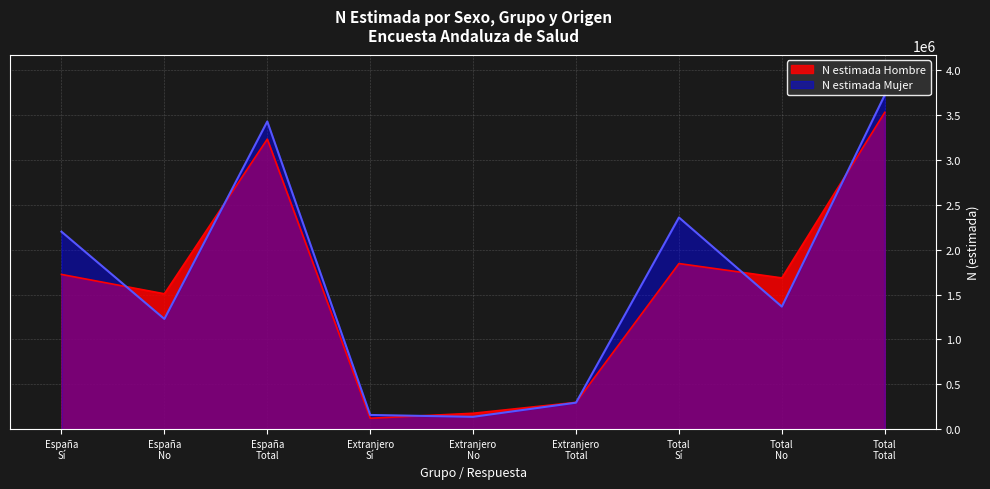

At which label does N estimada Hombre reach its peak?

Total
Total